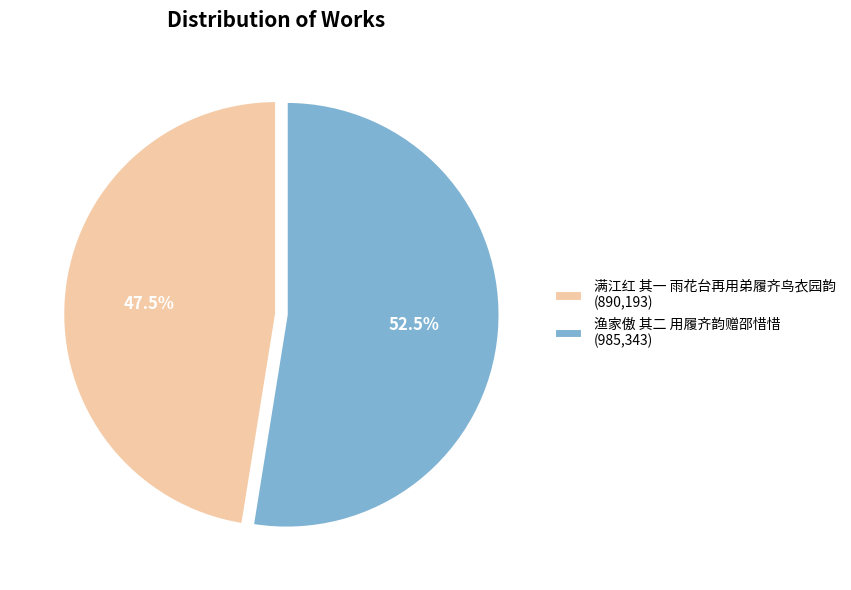

How many slices are in this pie chart?

2